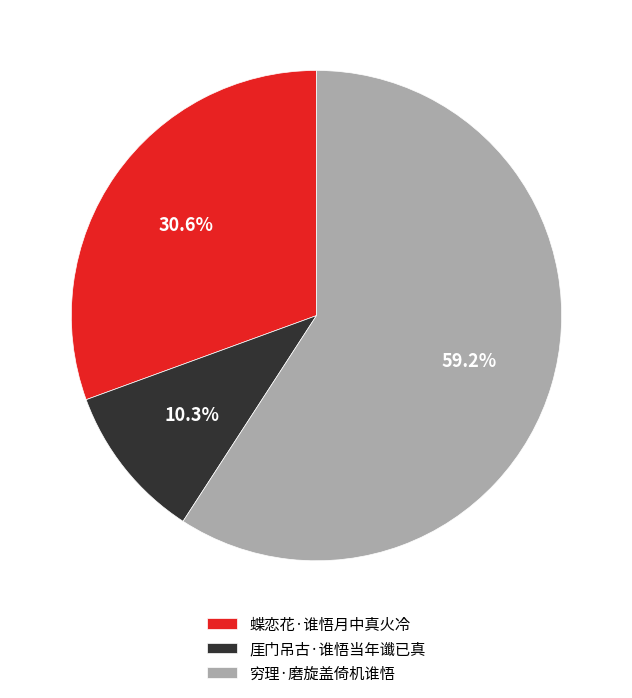

Is it true that 蝶恋花·谁悟月中真火冷 is 31% of the pie?

True